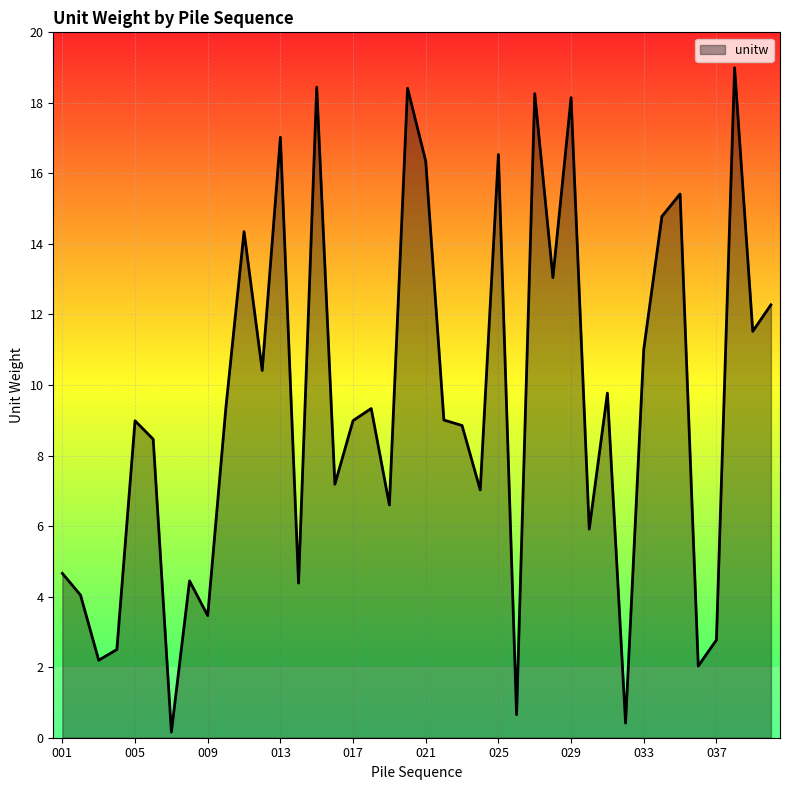

What is the greatest value displayed?

19.0